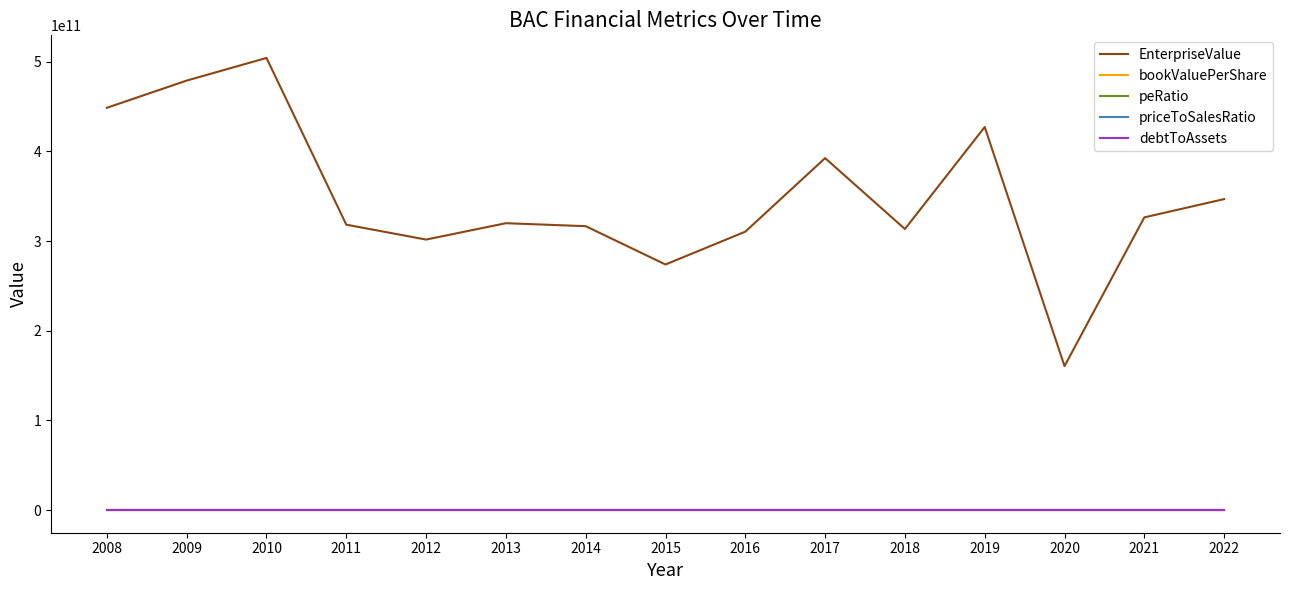

True or false: peRatio and EnterpriseValue cross at least once.

False